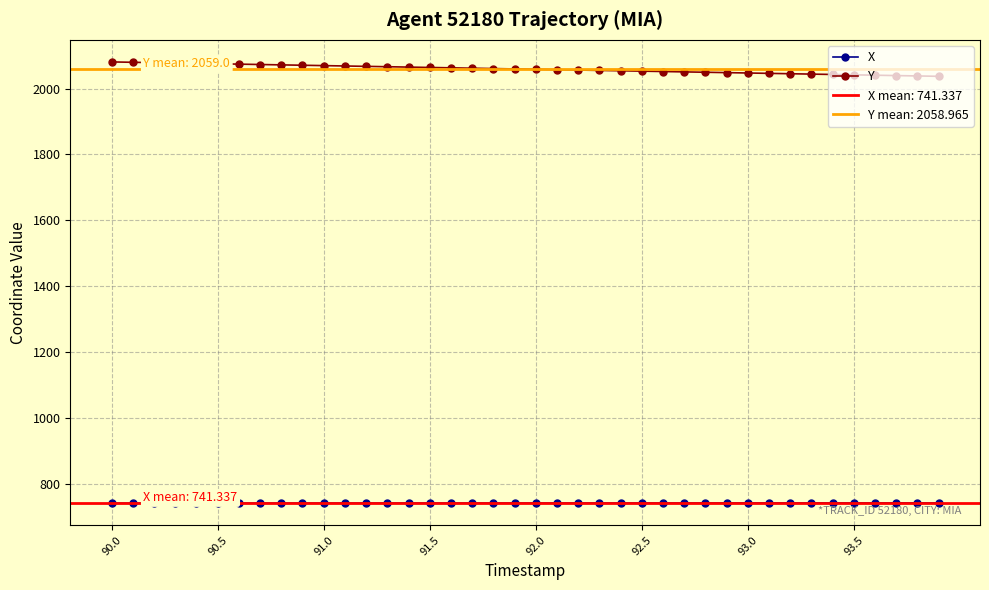

What is the lowest value of the X series?

740.9